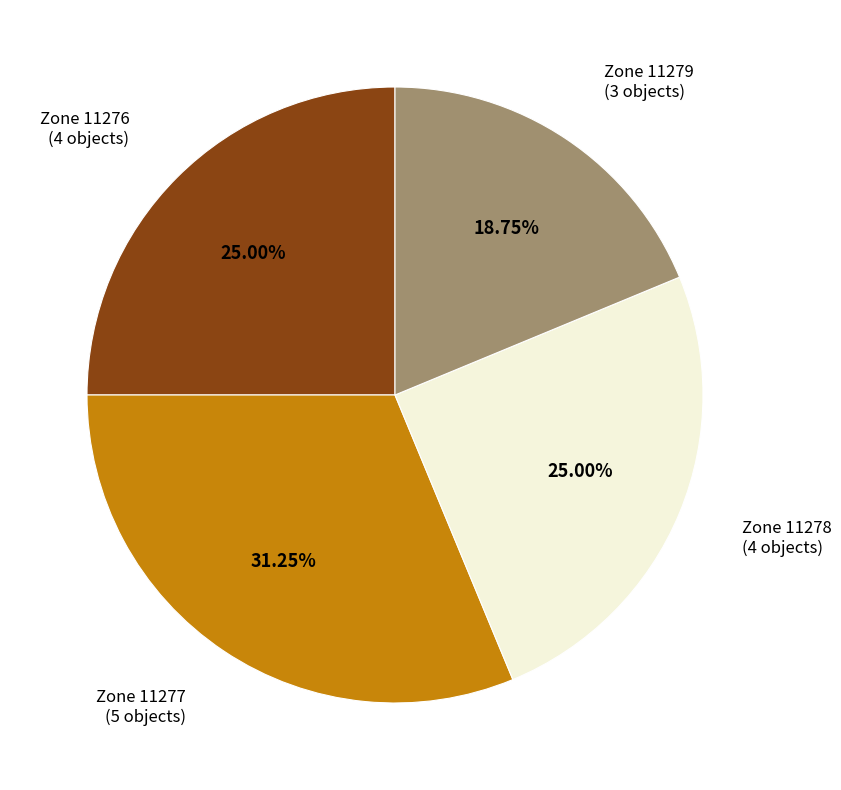

Does Zone 11276 (4 objects) represent more than half of the total?

No